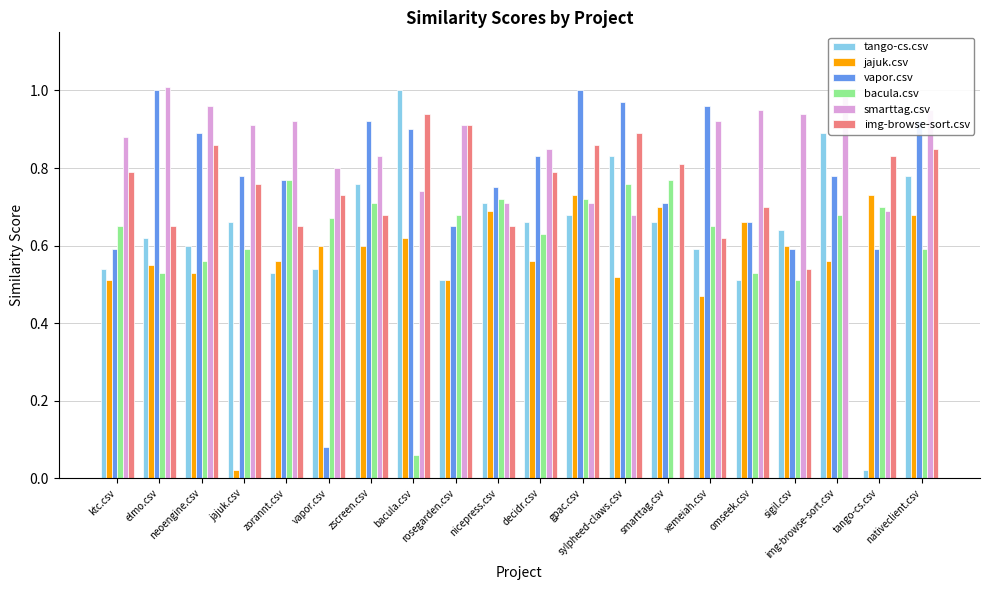

How many groups of bars are there?

20